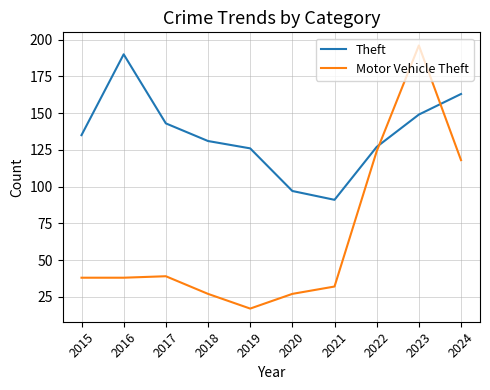

What is the approximate value of Theft at 2019?

126